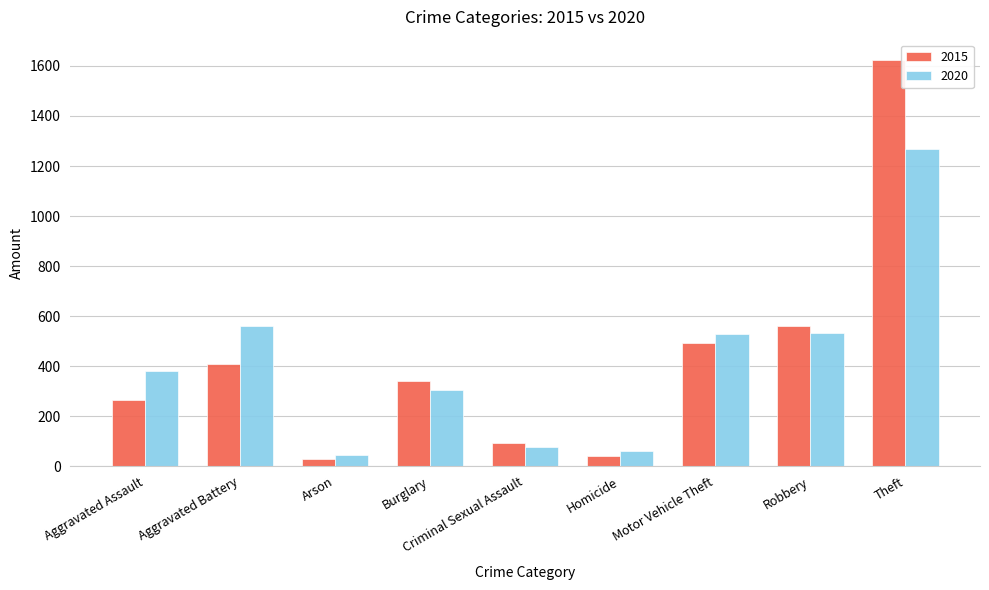

At which category is the sum across all series the highest?

Theft